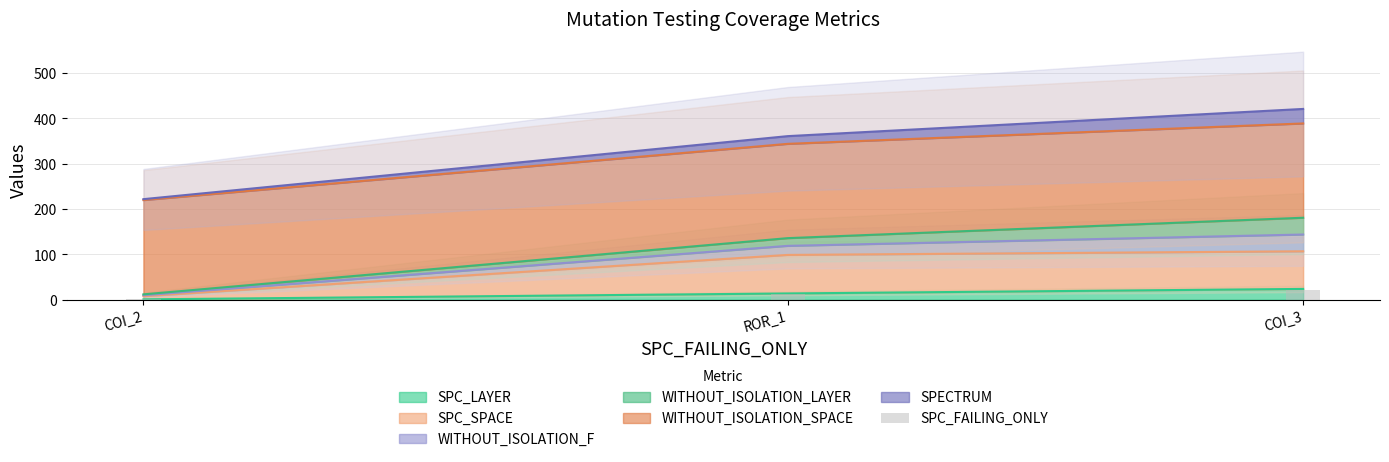

Are the bars horizontal?

No